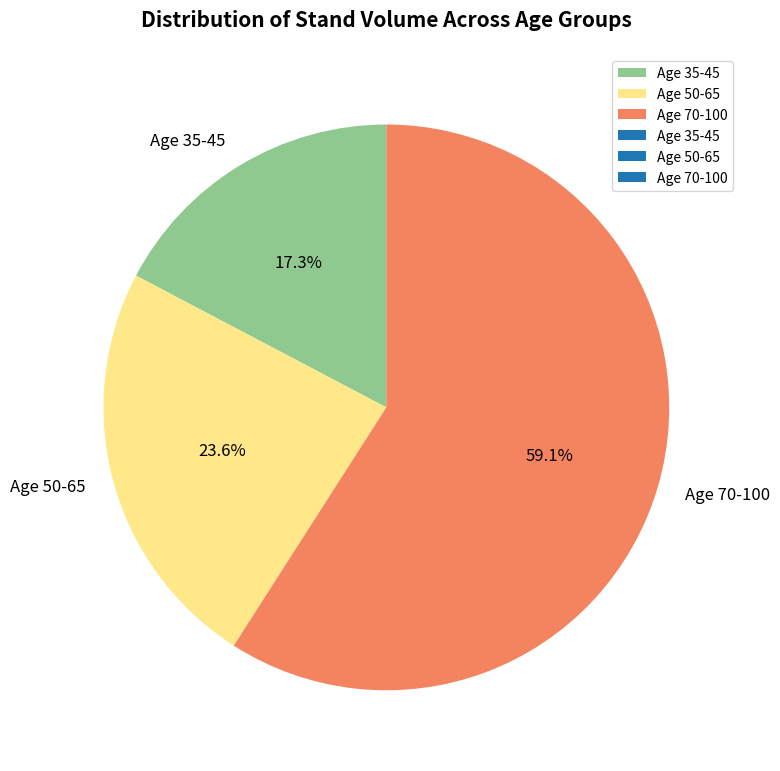

What percentage is NOT represented by Age 35-45?

82.7%